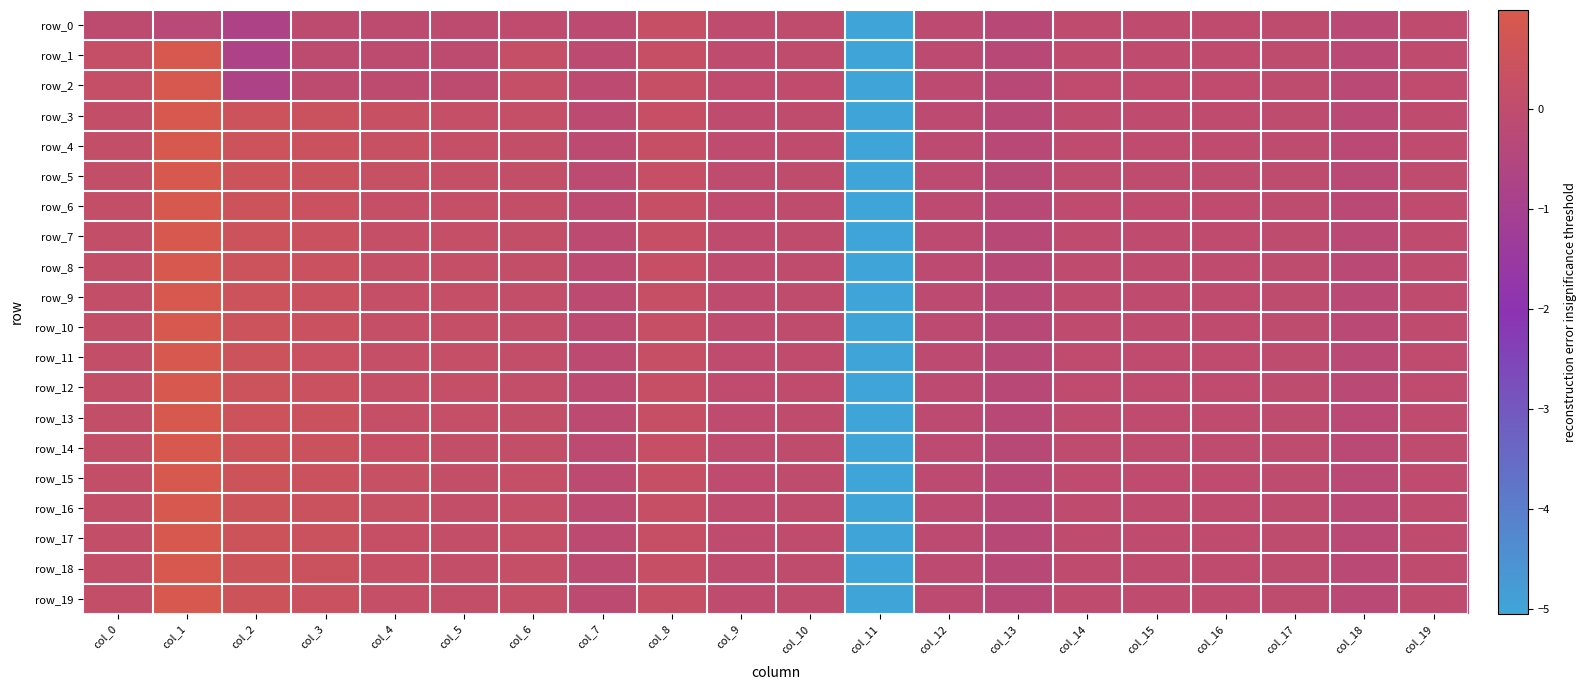

At how many categories does at least one series exceed -2?

19